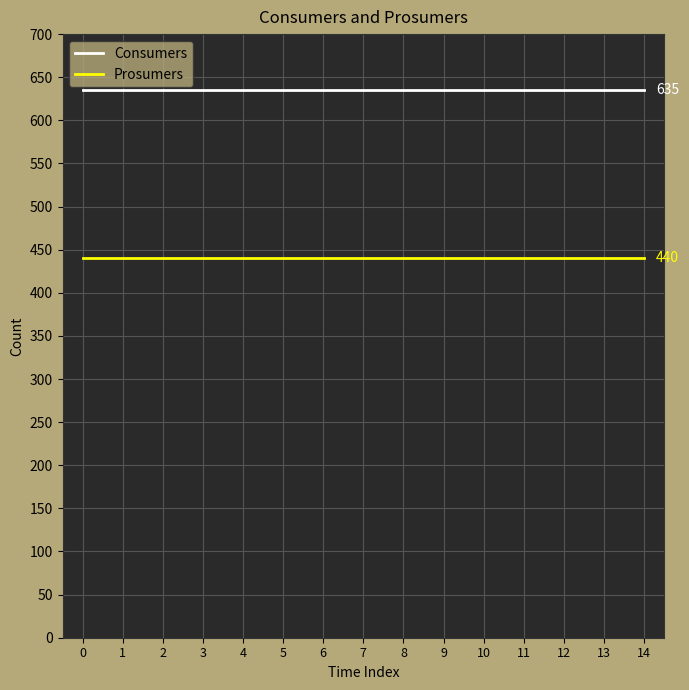

Reading left to right, list all the values displayed in this chart.

Consumers: 0=635	1=635	2=635	3=635	4=635	5=635	6=635	7=635	8=635	9=635	10=635	11=635	12=635	13=635	14=635
Prosumers: 0=440	1=440	2=440	3=440	4=440	5=440	6=440	7=440	8=440	9=440	10=440	11=440	12=440	13=440	14=440